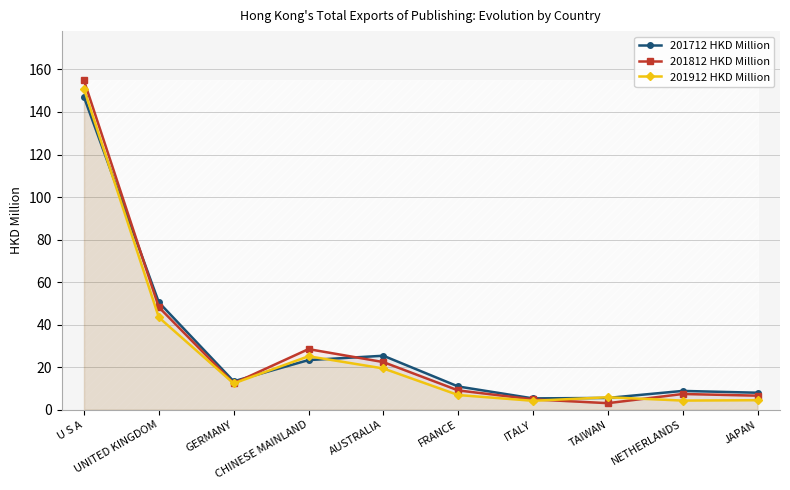

True or false: 201712 HKD Million has more than 0 points higher than both neighbors.

True